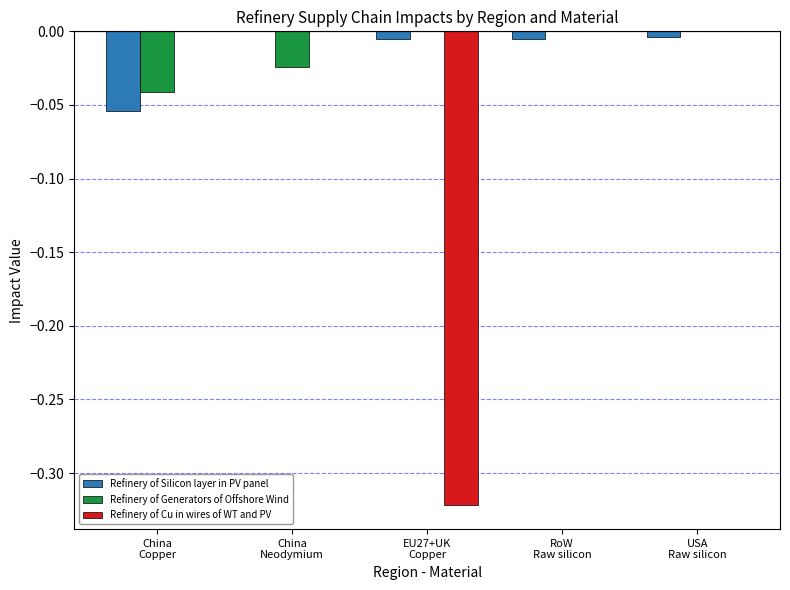

Rank the categories by Refinery of Silicon layer in PV panel value from highest to lowest.

China
Neodymium, USA
Raw silicon, RoW
Raw silicon, EU27+UK
Copper, China
Copper